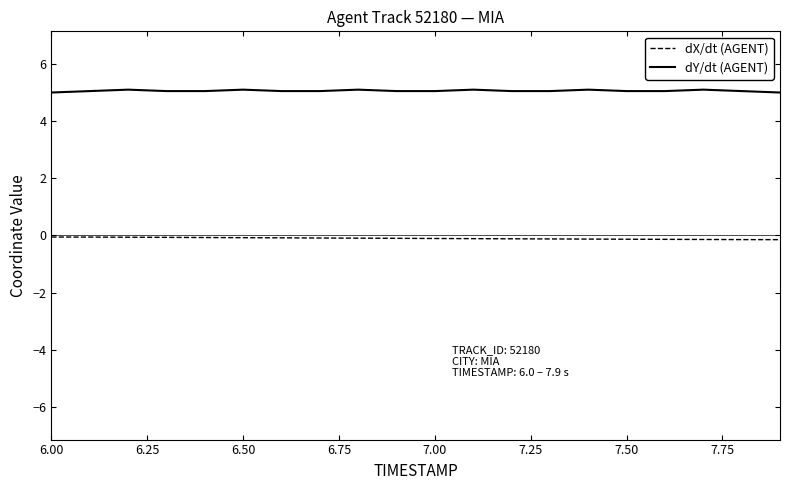

Does the chart have visible grid lines?

No